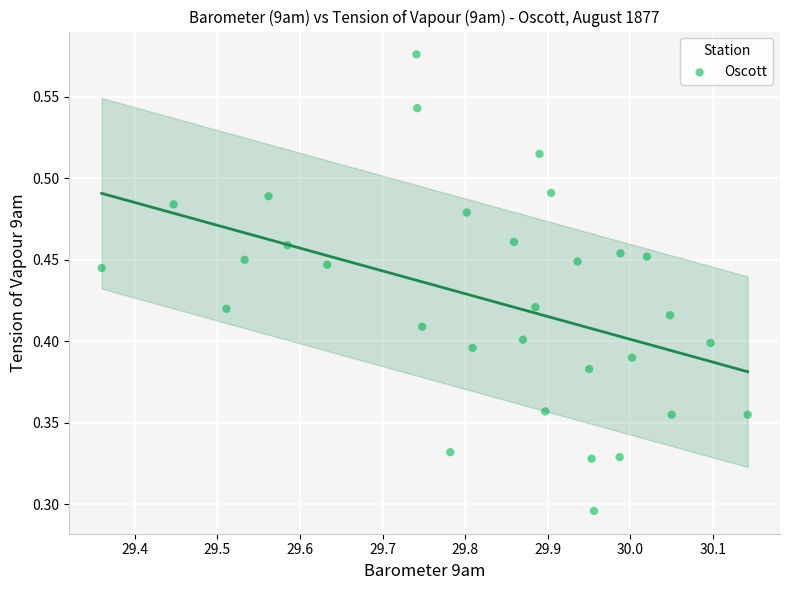

What is the range of X values (max minus min)?

0.8